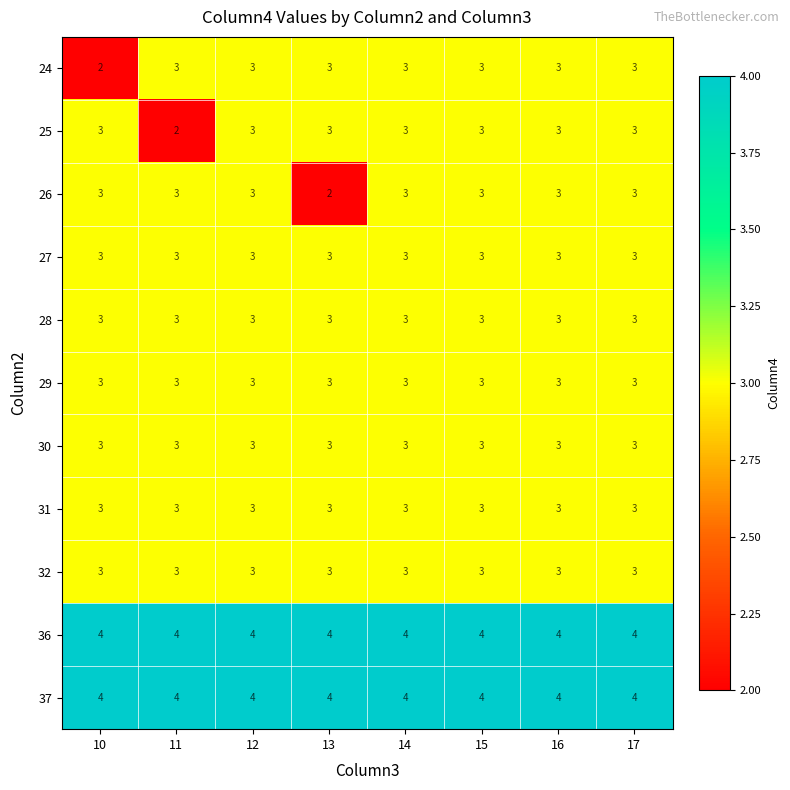

What is the maximum value shown in the chart?

4